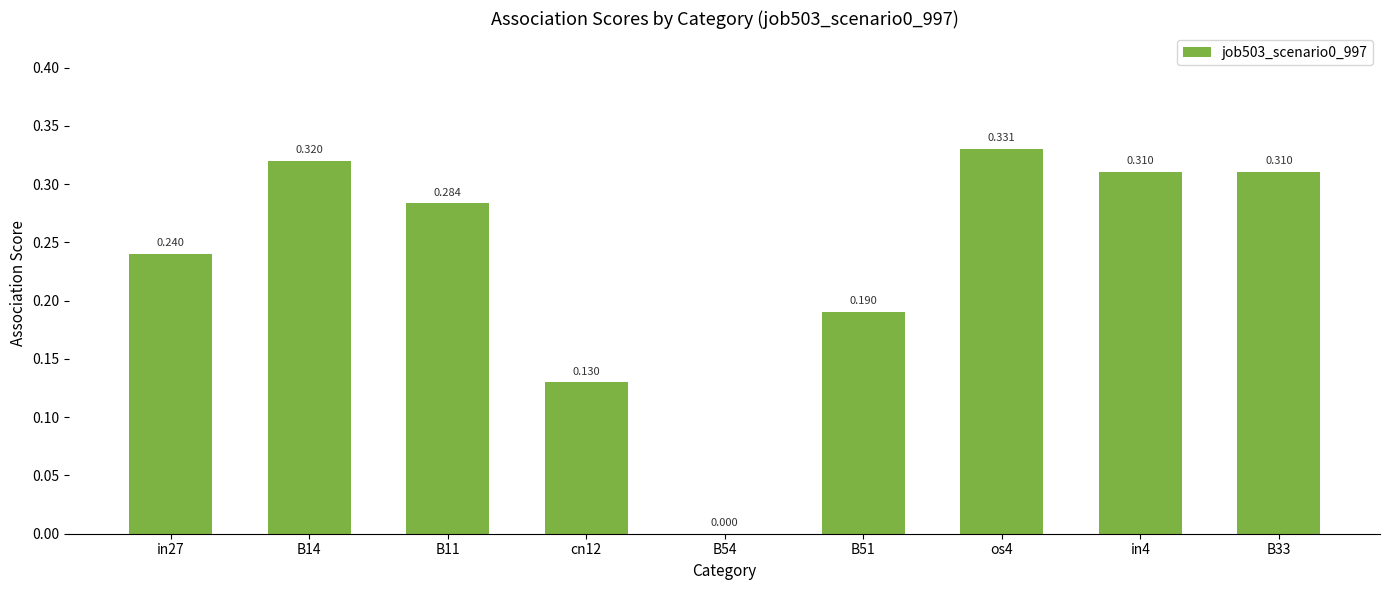

Reading left to right, what are all the values shown in this chart?

in27=0.2	B14=0.3	B11=0.3	cn12=0.1	B54=0.0	B51=0.2	os4=0.3	in4=0.3	B33=0.3